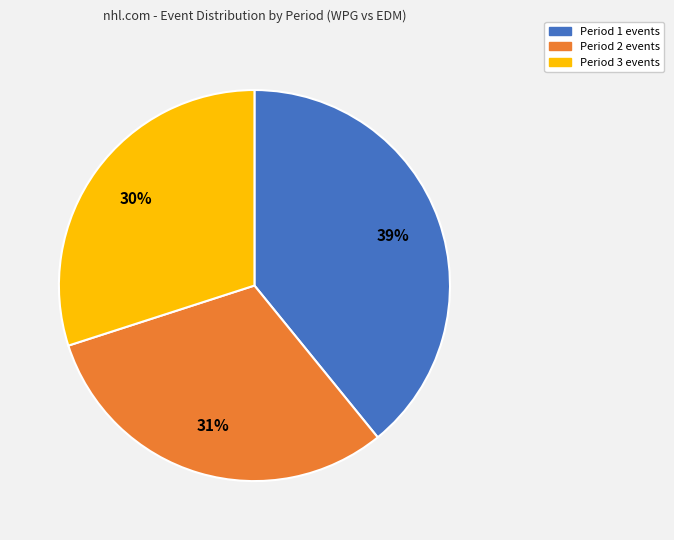

Which slice is the largest?

Period 1